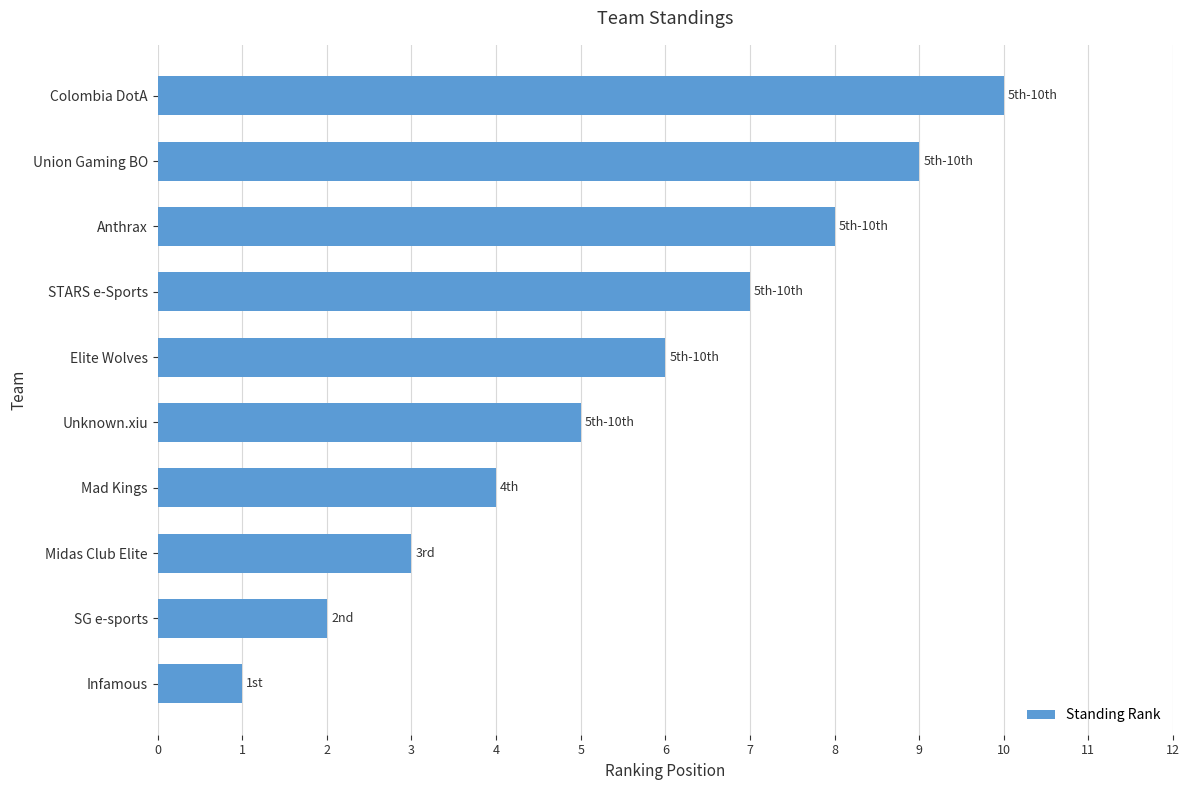

How many values are between 3 and 8?

6